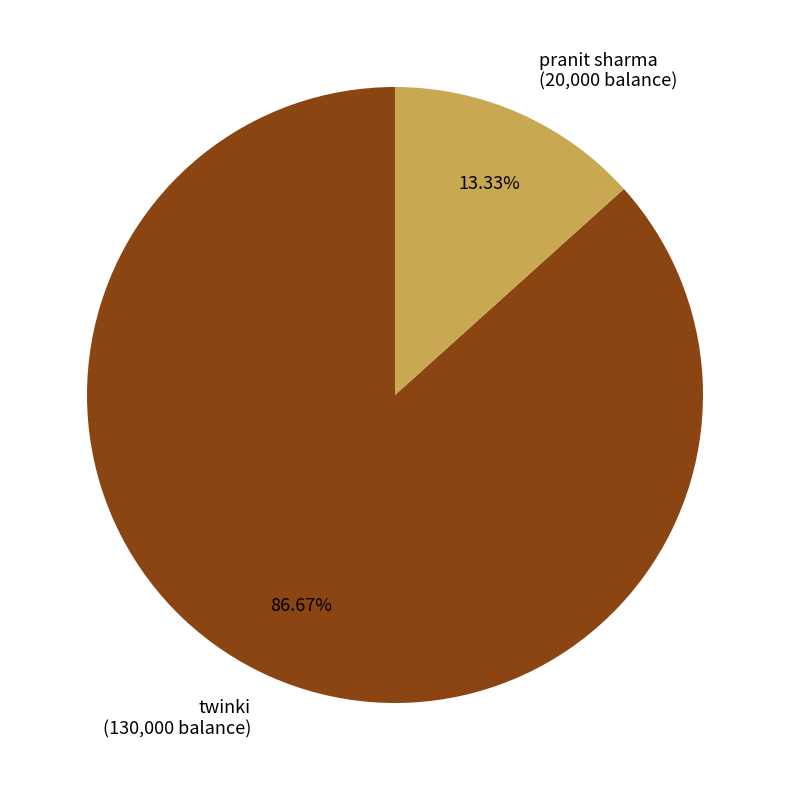

Does twinki represent more than half of the total?

Yes